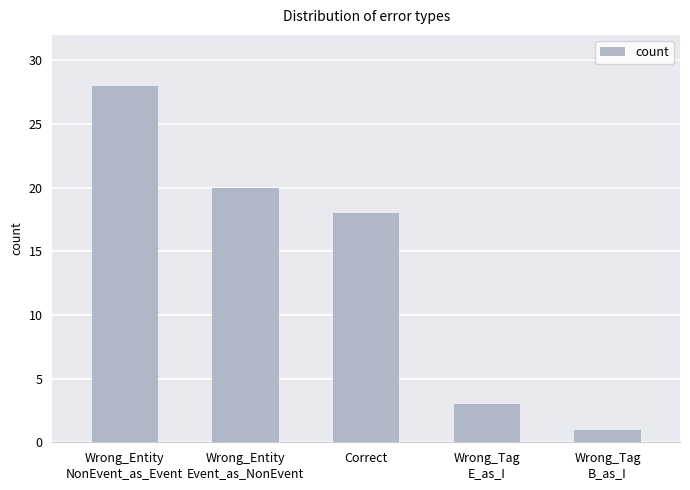

Reading left to right, extract all data points from this chart.

Wrong_Entity
NonEvent_as_Event=28	Wrong_Entity
Event_as_NonEvent=20	Correct=18	Wrong_Tag
E_as_I=3	Wrong_Tag
B_as_I=1